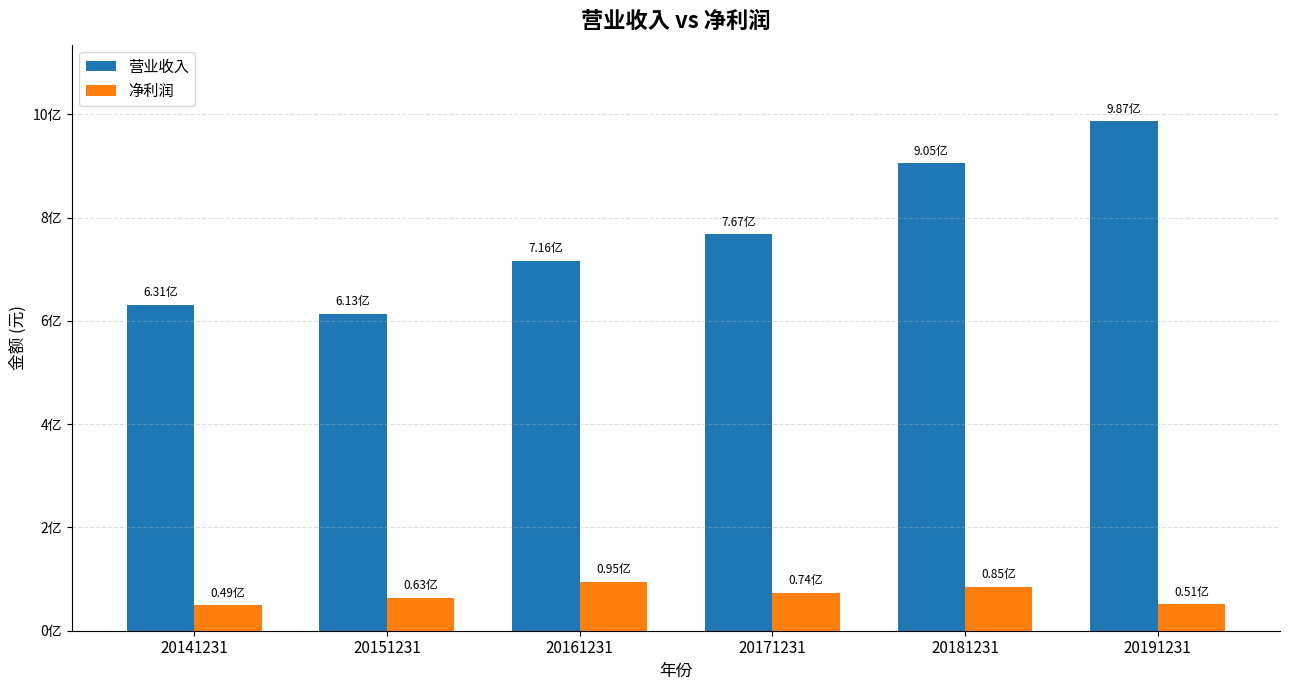

What are all the series names shown in the legend?

营业收入, 净利润